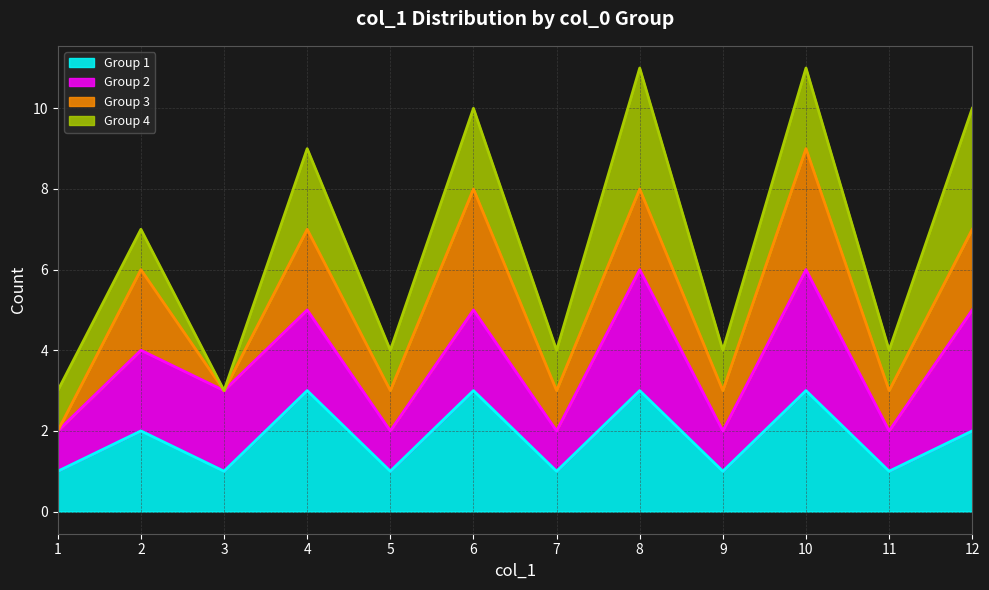

What is the total value across all series at 7?

4